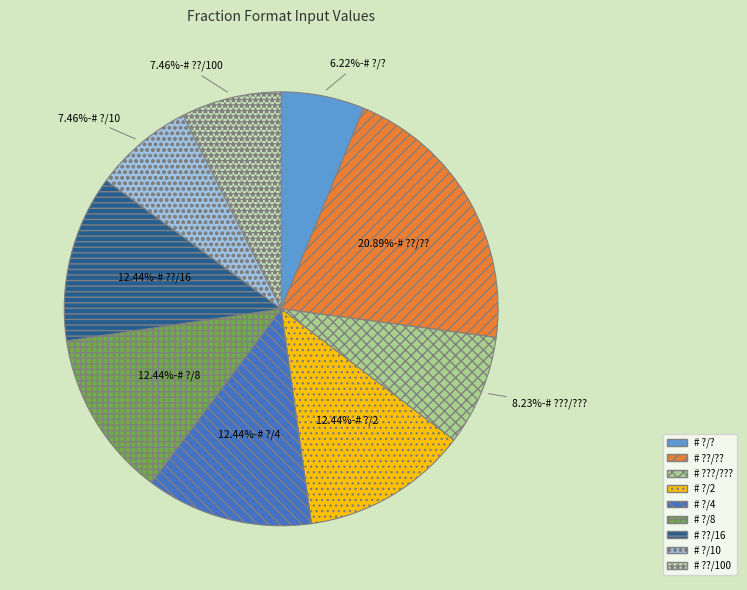

How many segments does this pie chart have?

9